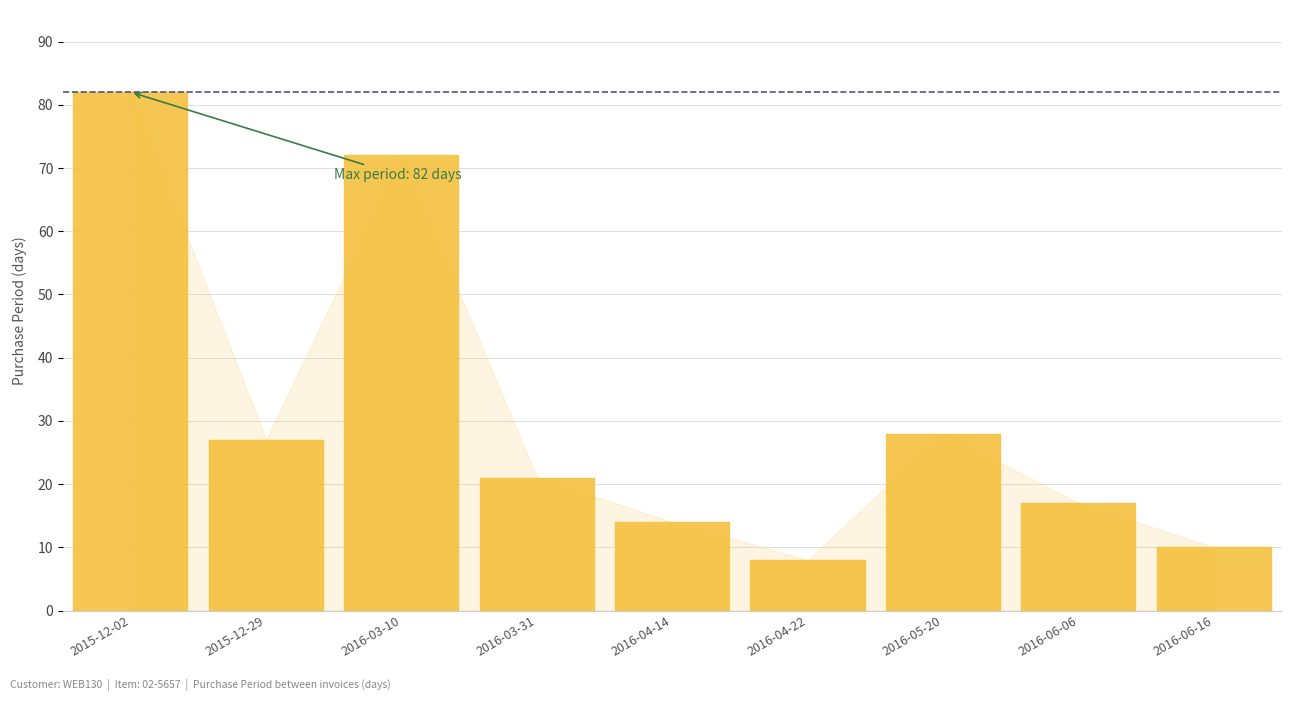

Rank the categories by value from highest to lowest.

2015-12-02, 2016-03-10, 2016-05-20, 2015-12-29, 2016-03-31, 2016-06-06, 2016-04-14, 2016-06-16, 2016-04-22